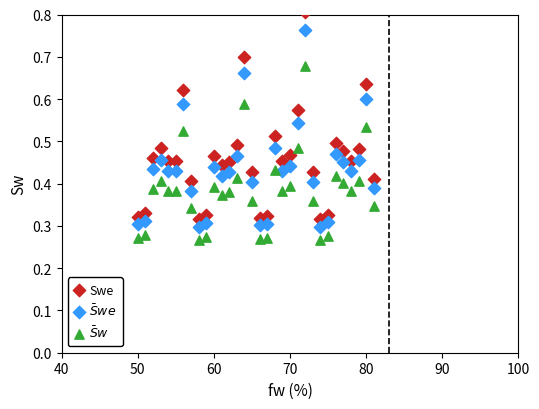

Which series reaches the maximum Y coordinate?

Swe